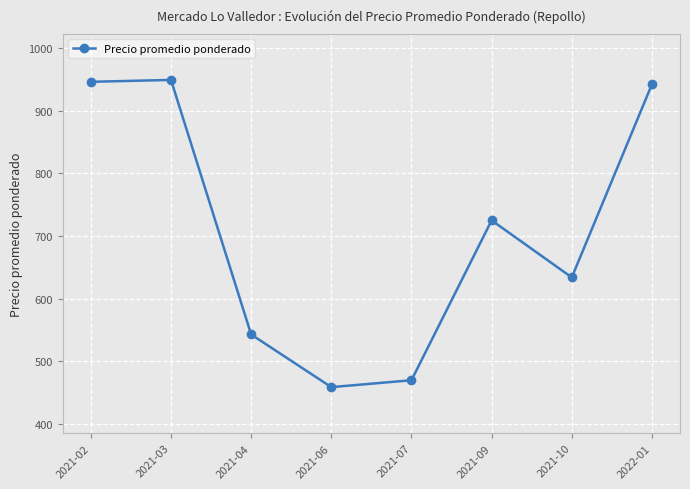

Between 2021-03 and 2021-04, which is larger?

2021-03